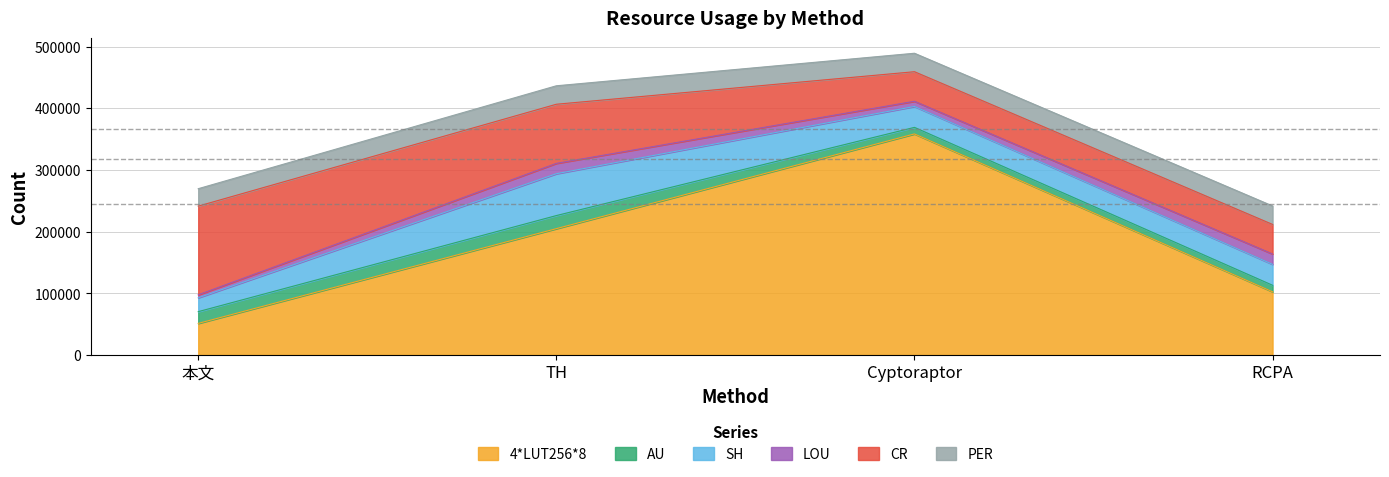

What is the lowest value of the LOU series?

4788